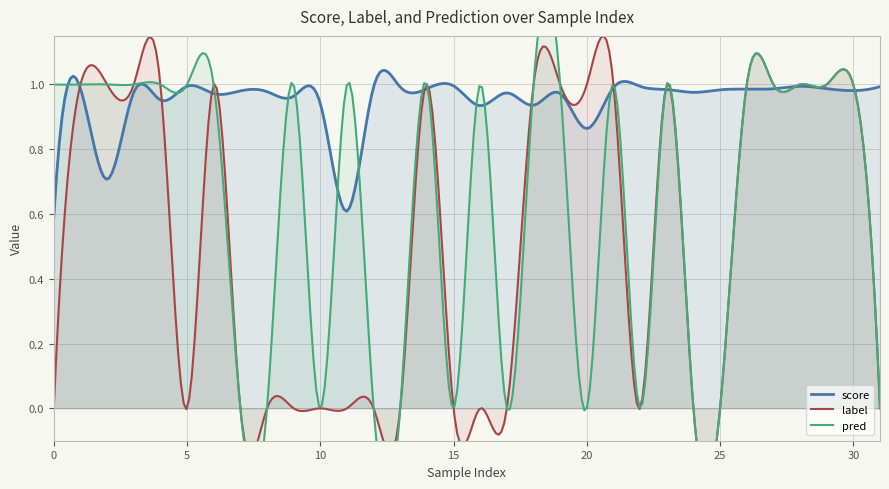

What is the difference between the highest and lowest values at 8?

1.0